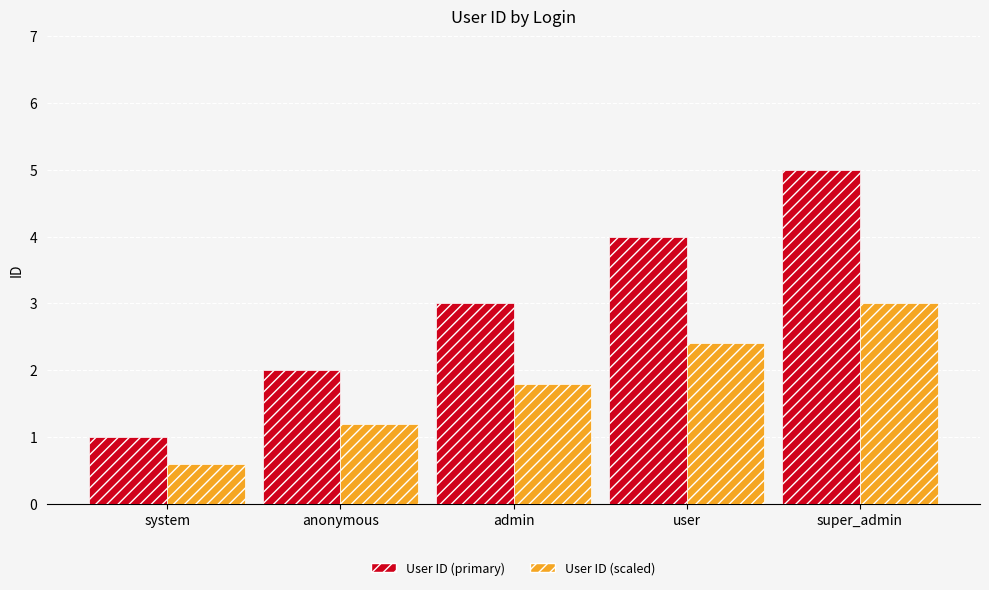

What is the difference between the second highest and second lowest values in the User ID (scaled) series?

1.2